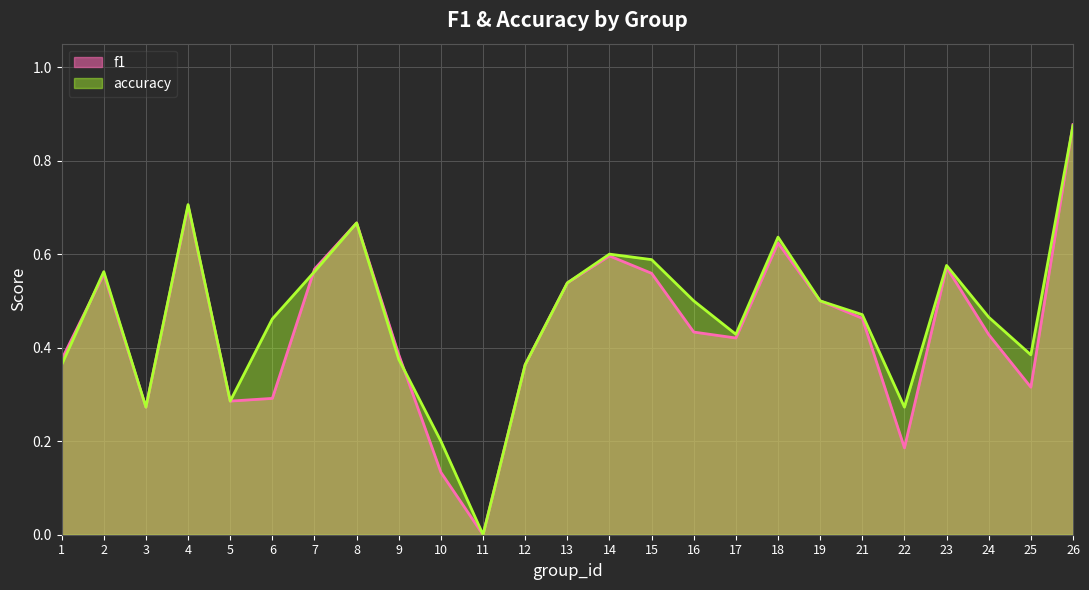

Which category has the lowest value across all series?

11